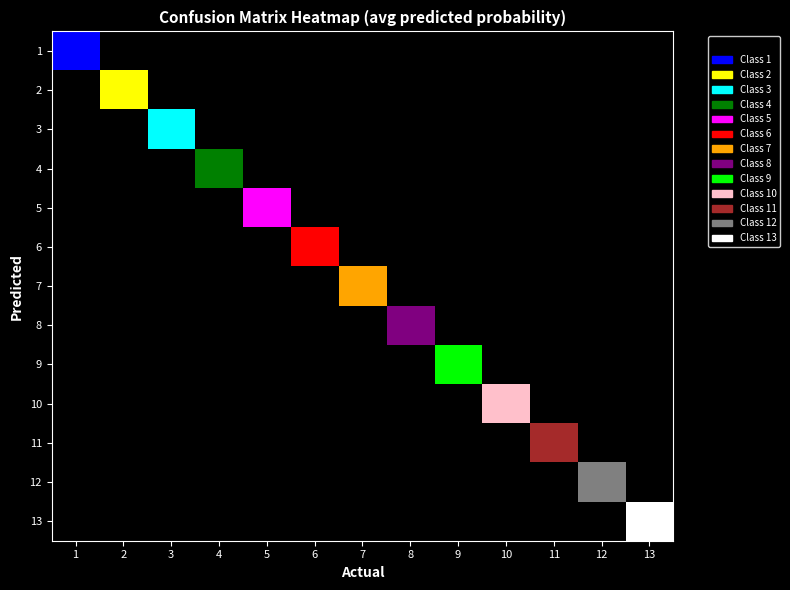

Which series has the largest total across all categories?

8